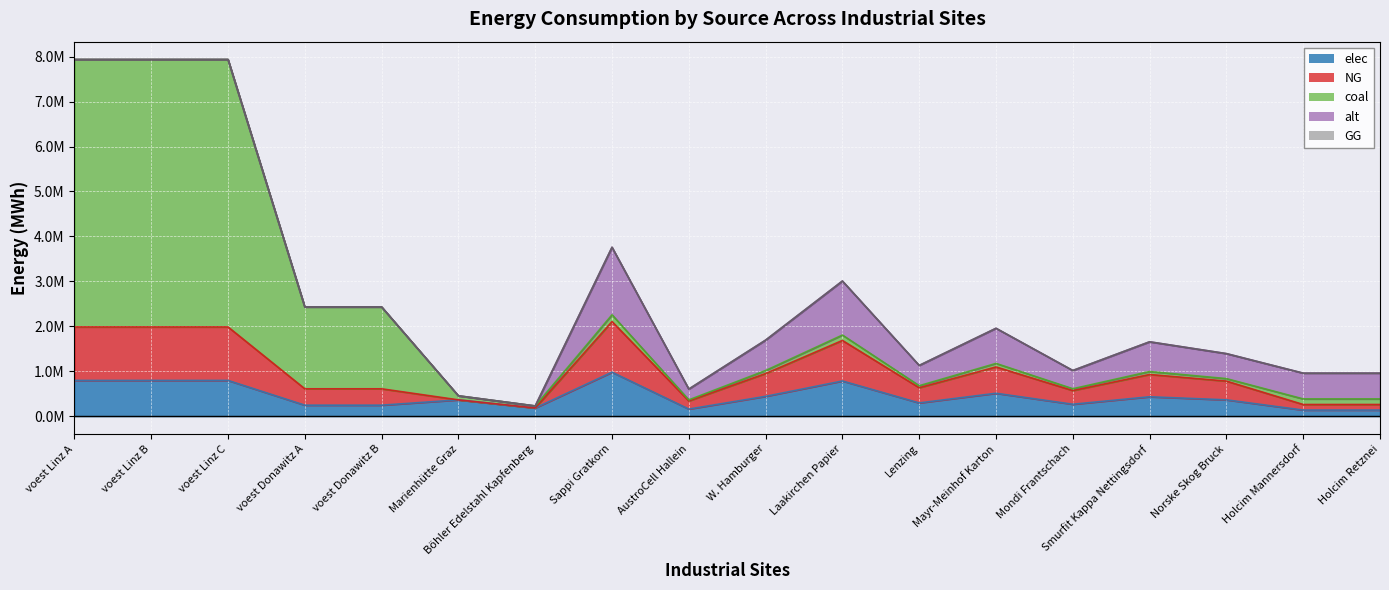

What is the label of the 9th point from the left?

AustroCell Hallein